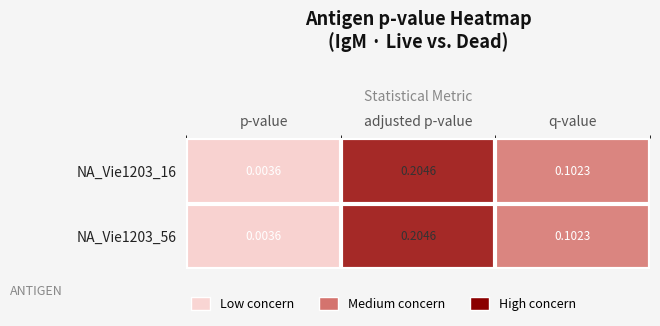

At which category is the sum across all series the highest?

adjusted p-value